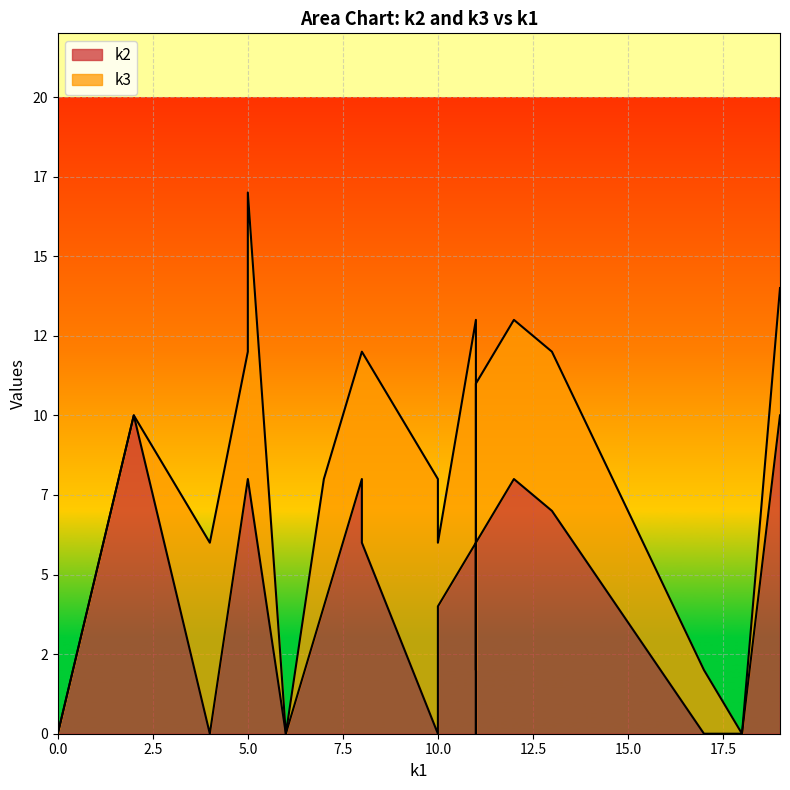

Is it true that k3 equals 0 at i14?

True